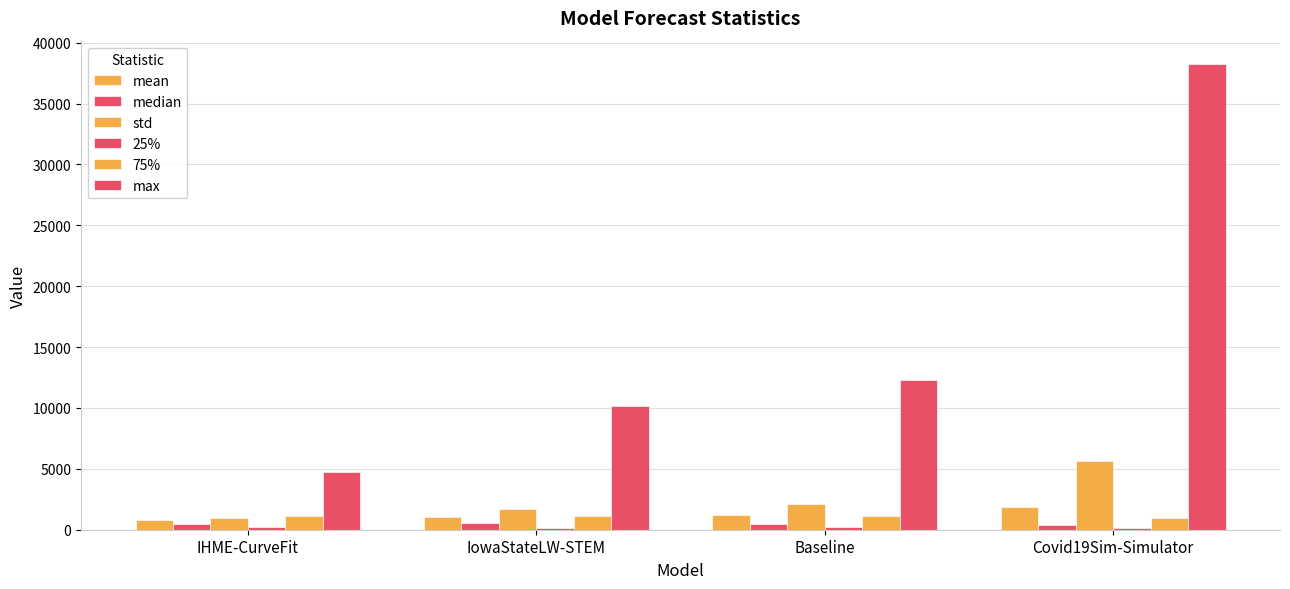

Which series has the widest spread of values?

max